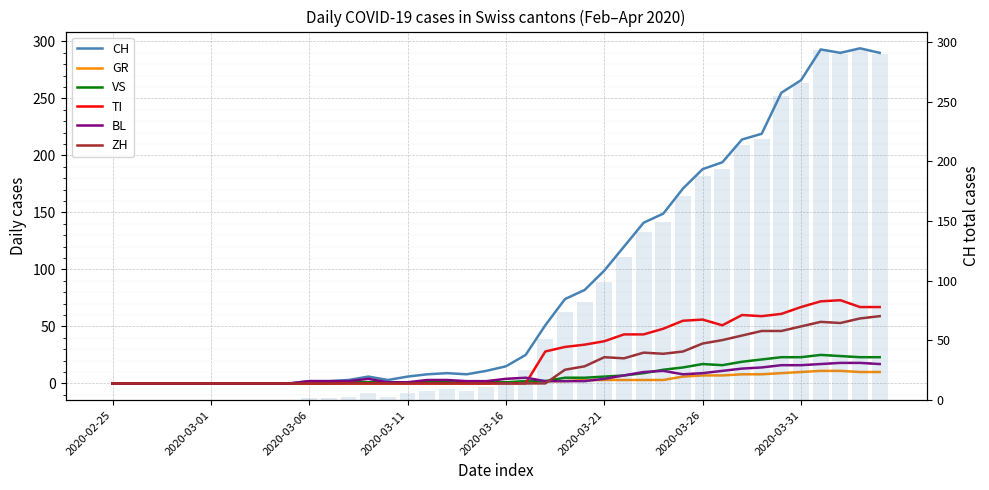

Is it true that ZH equals 25 at 2020-03-20?

False